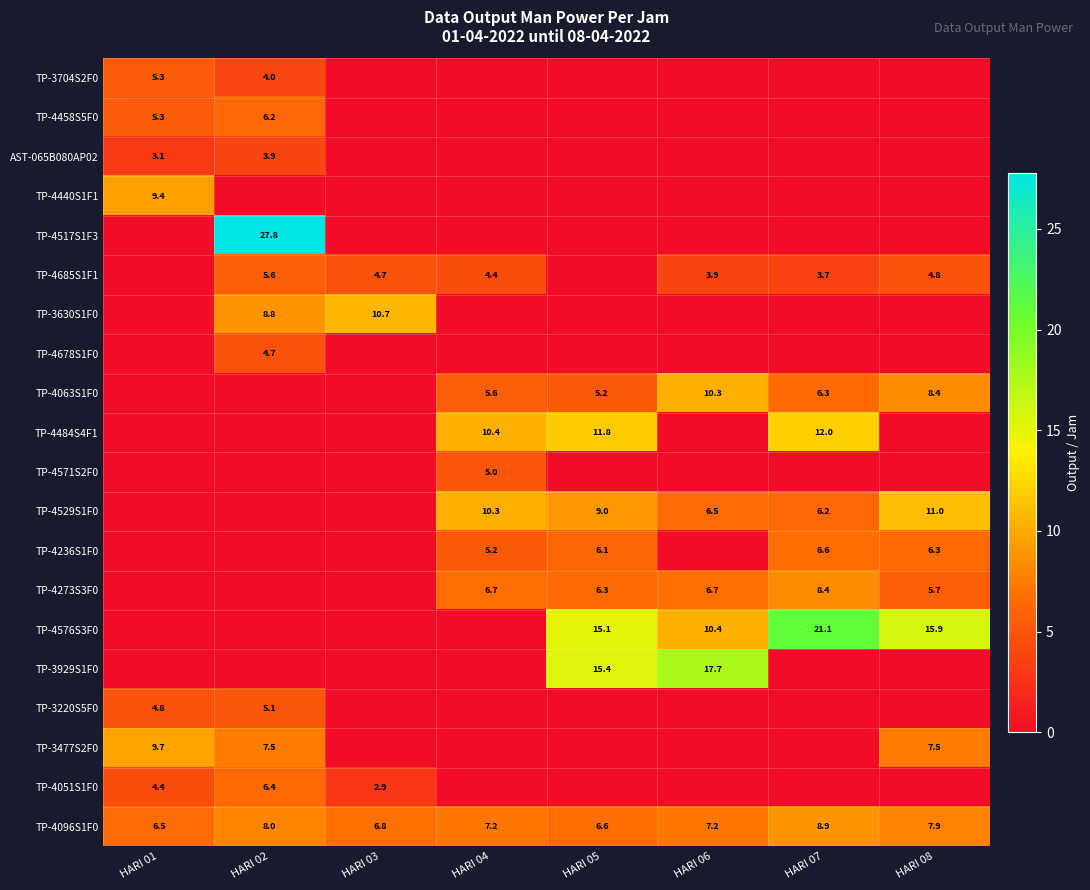

At how many categories does at least one series exceed 4?

8